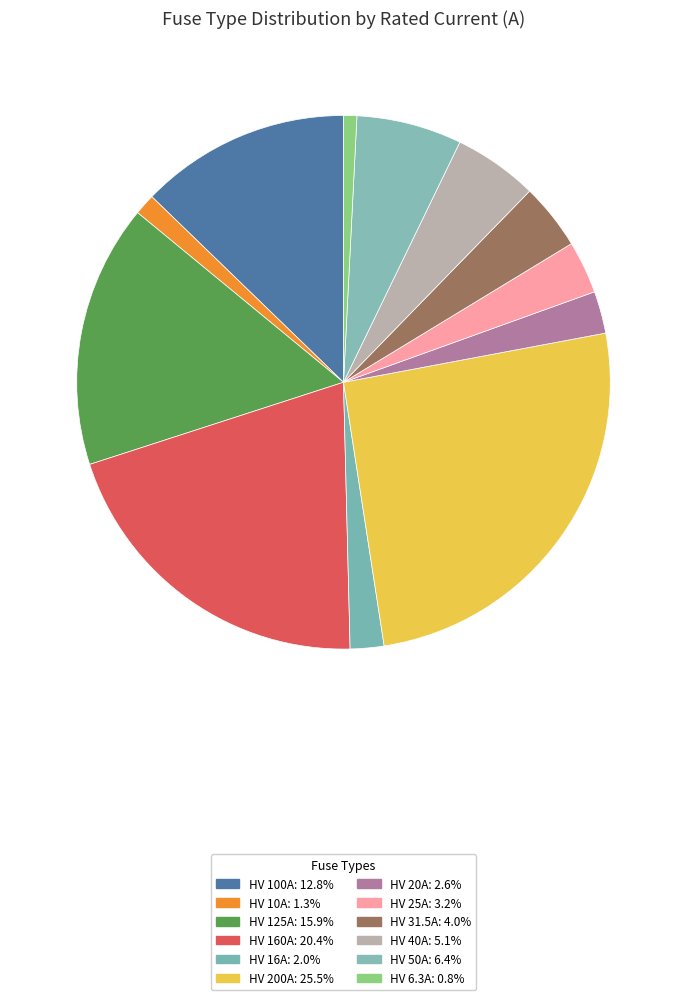

To the nearest percent, what is the difference between the largest and smallest slice percentages?

25%